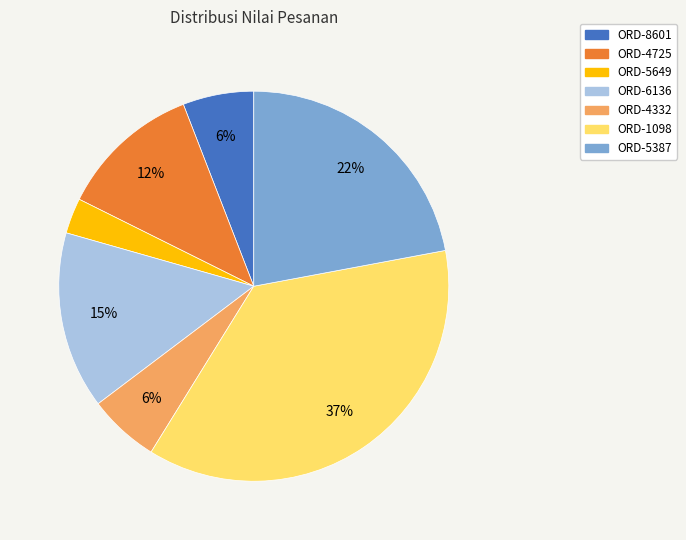

Is it true that ORD-5387 is 22% of the pie?

True